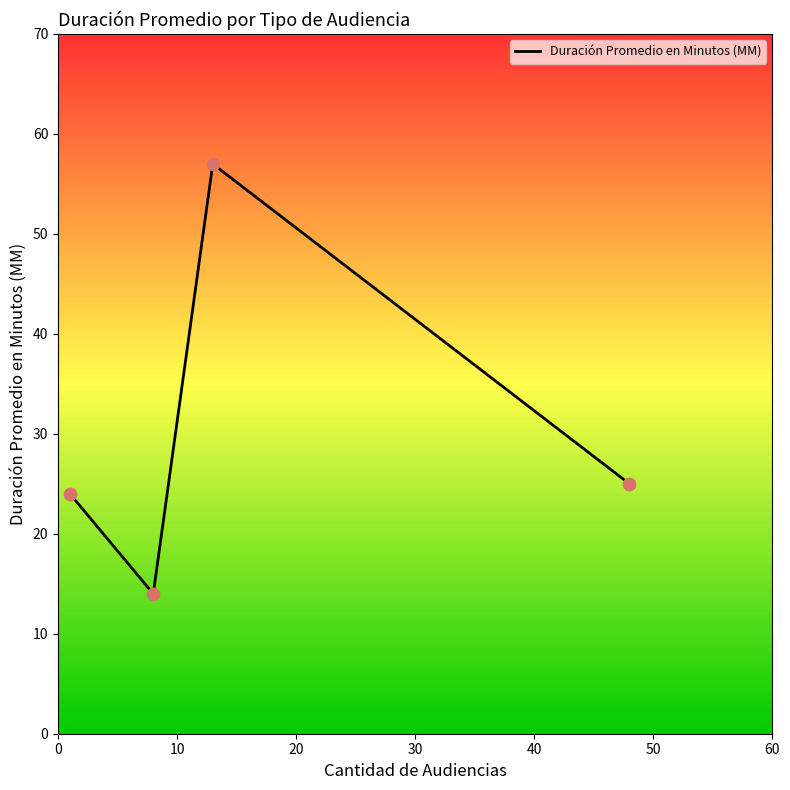

True or false: the data has more than 2 interior local peaks.

False